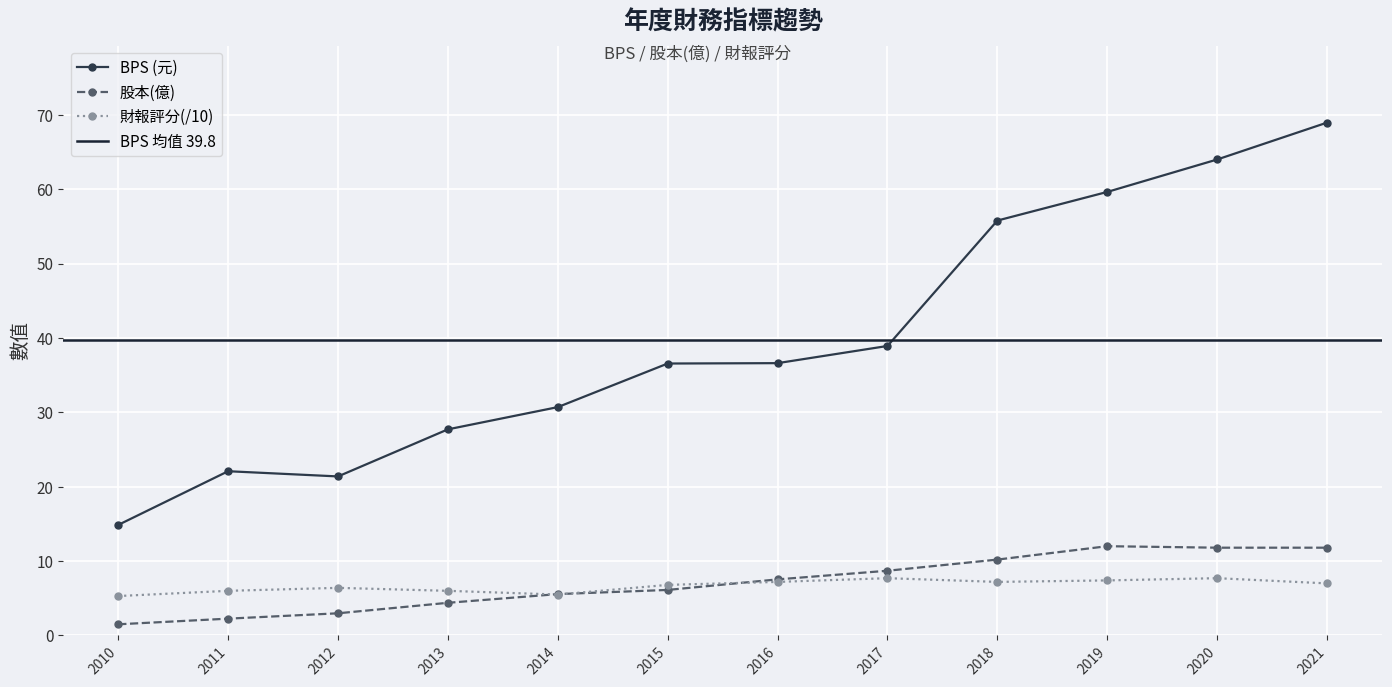

True or false: 股本(億) and BPS intersect in this chart.

False